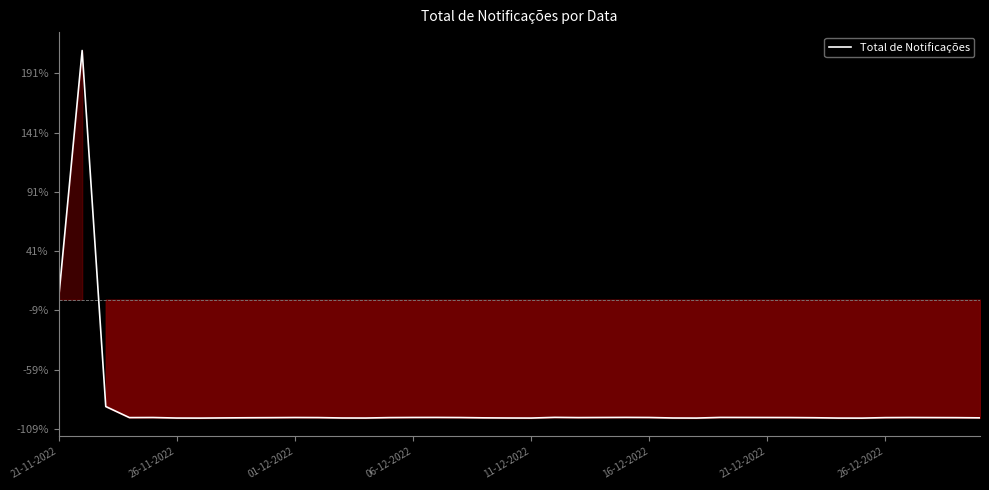

What is the maximum value shown in the chart?

210.4